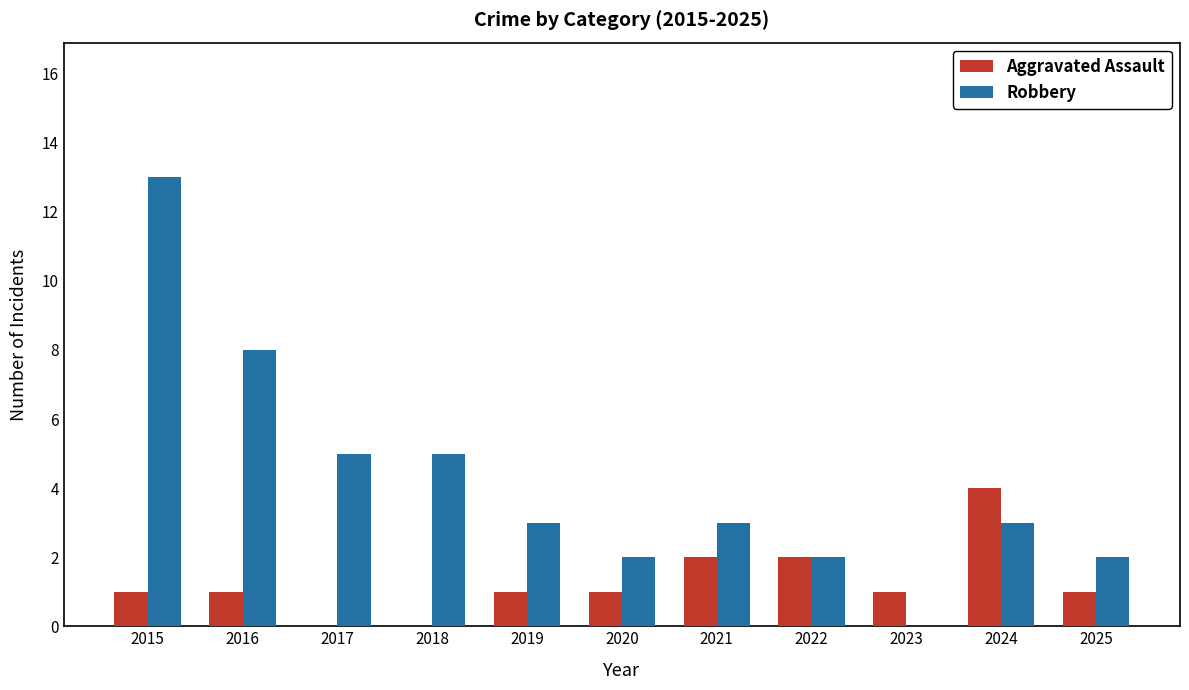

What is the sum of all Robbery values?

46